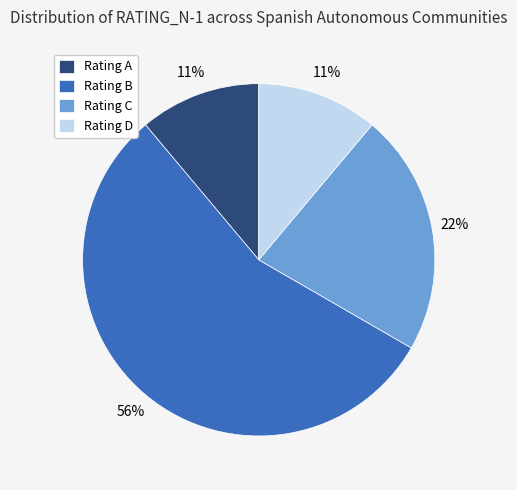

Which slice represents more than half of the pie?

Rating B